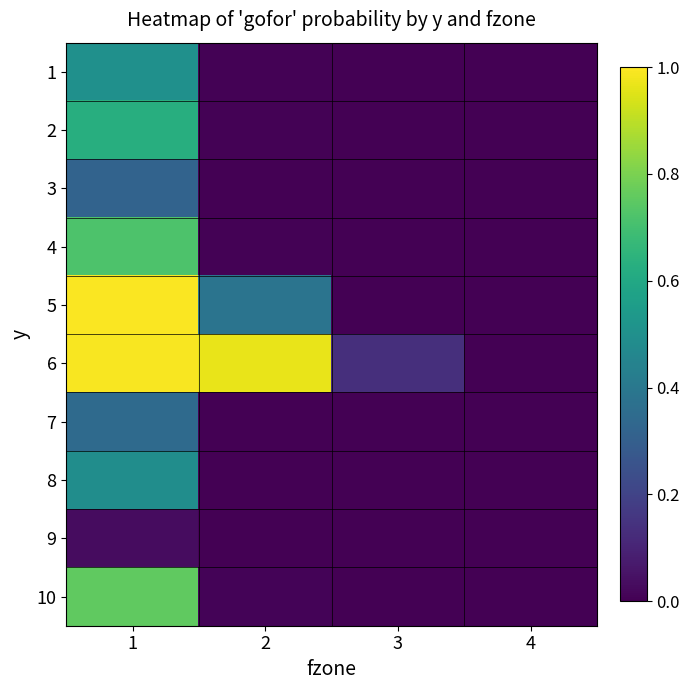

List the series in order of their peak value, lowest first.

9, 3, 7, 8, 1, 2, 4, 10, 6, 5